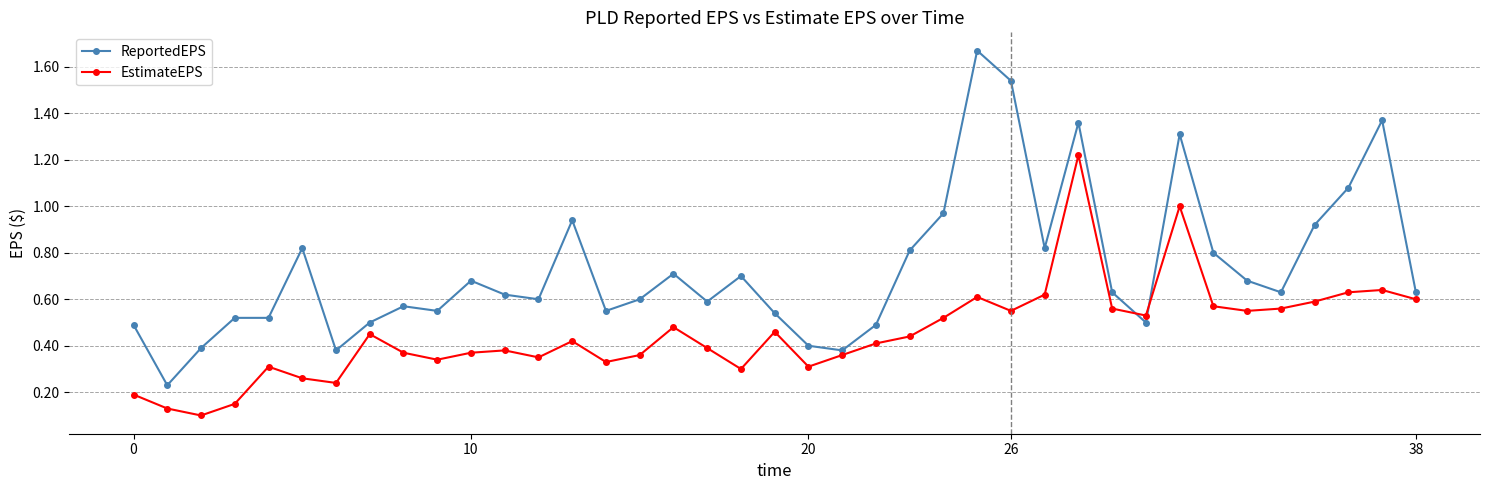

True or false: ReportedEPS has more than 1 interior local peaks.

True